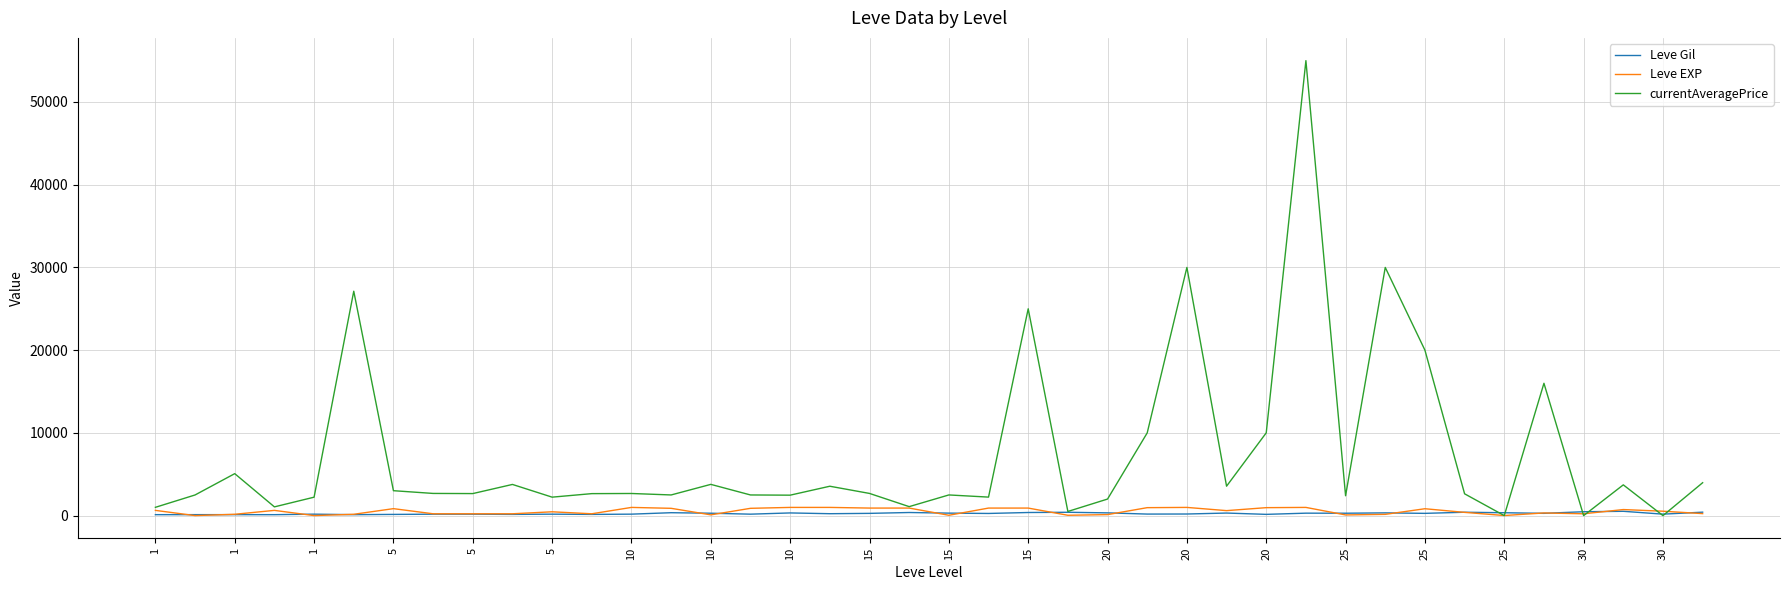

Which series has the largest total across all categories?

currentAveragePrice